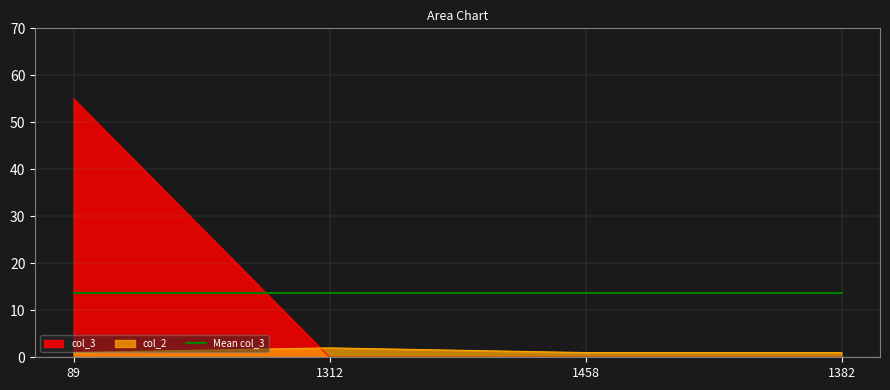

What is the difference between the highest and lowest values at 89?

54.0